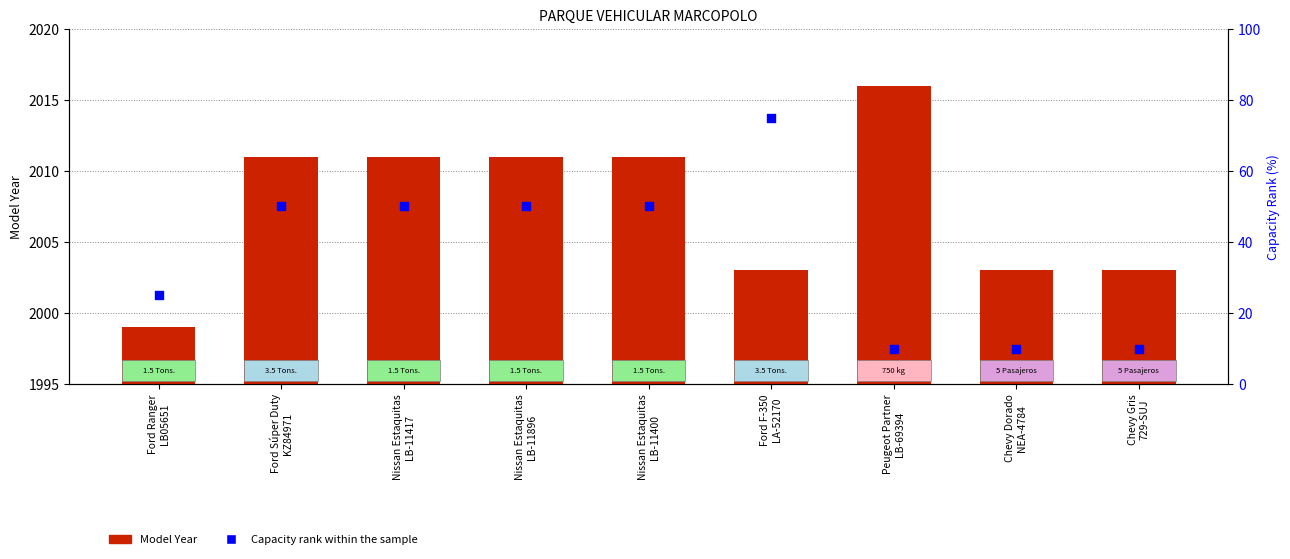

Which series contains the lowest Y value?

Capacity Rank (%)